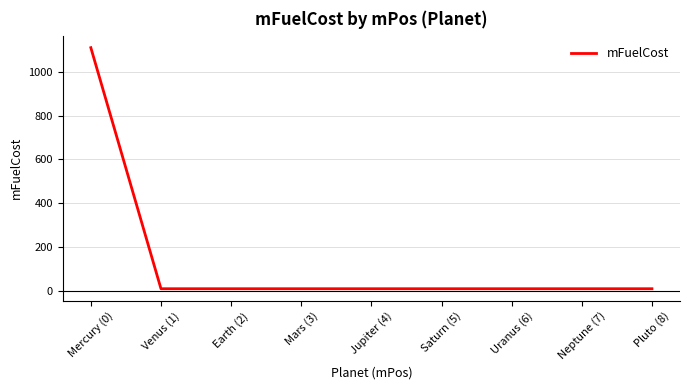

Reading right to left, list all the values displayed in this chart.

Pluto (8)=10	Neptune (7)=10	Uranus (6)=10	Saturn (5)=10	Jupiter (4)=10	Mars (3)=10	Earth (2)=10	Venus (1)=10	Mercury (0)=1110